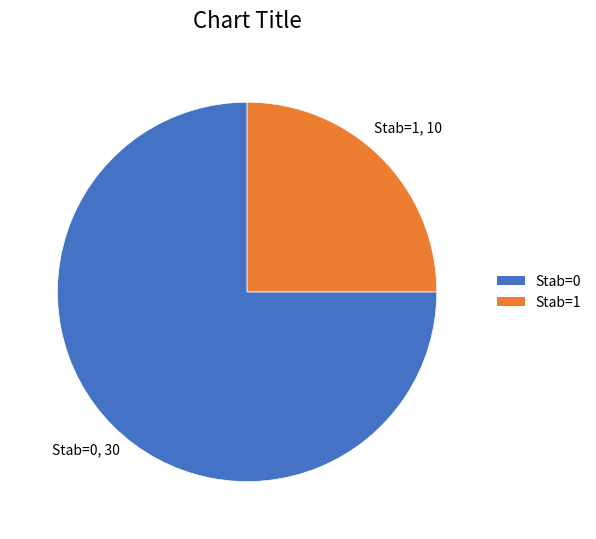

Does any single category account for the majority?

Yes